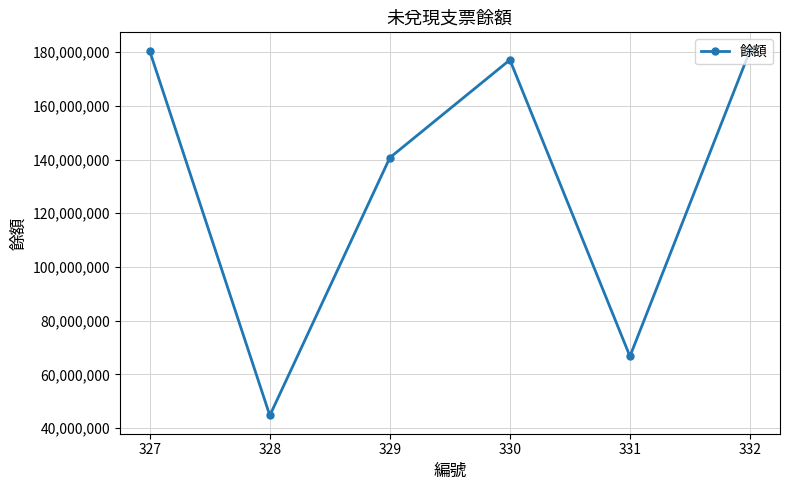

True or false: the data has more than 0 interior local peaks.

True